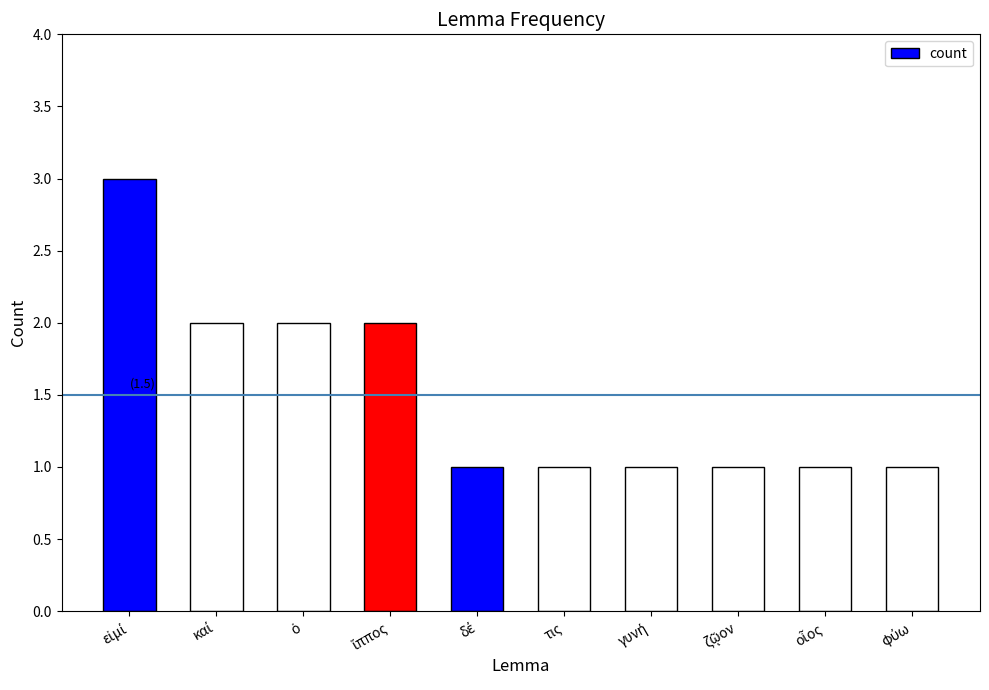

Reading left to right, transcribe all the data shown in this chart.

3	2	2	2	1	1	1	1	1	1